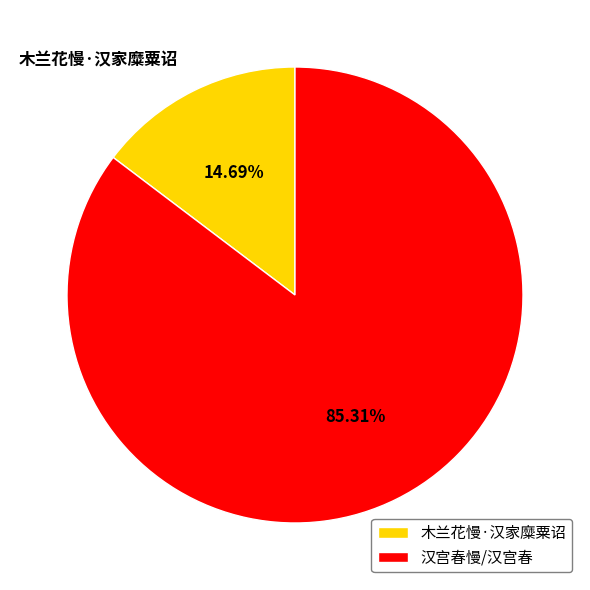

Is 木兰花慢·汉家糜粟诏 the majority of the pie?

No